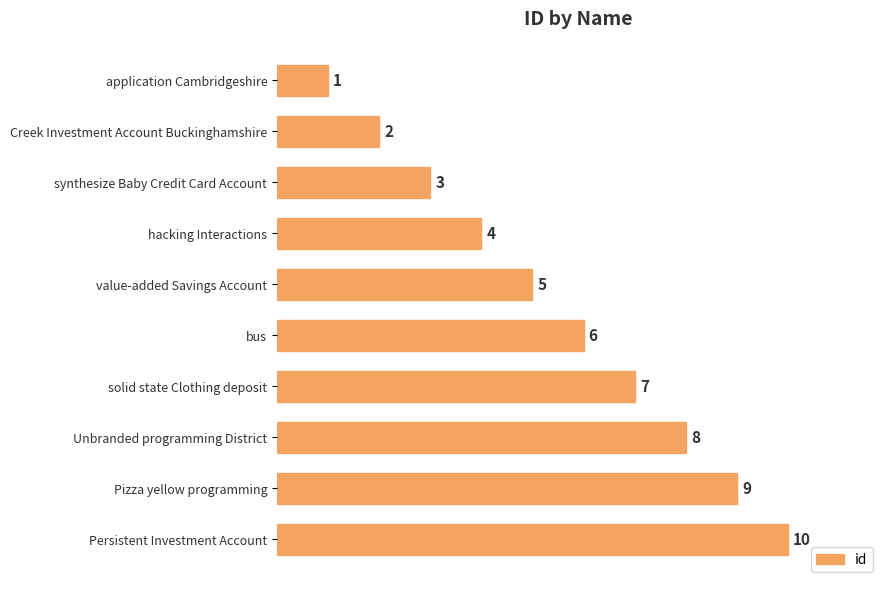

At which category does the chart reach its peak across all series?

Persistent Investment Account